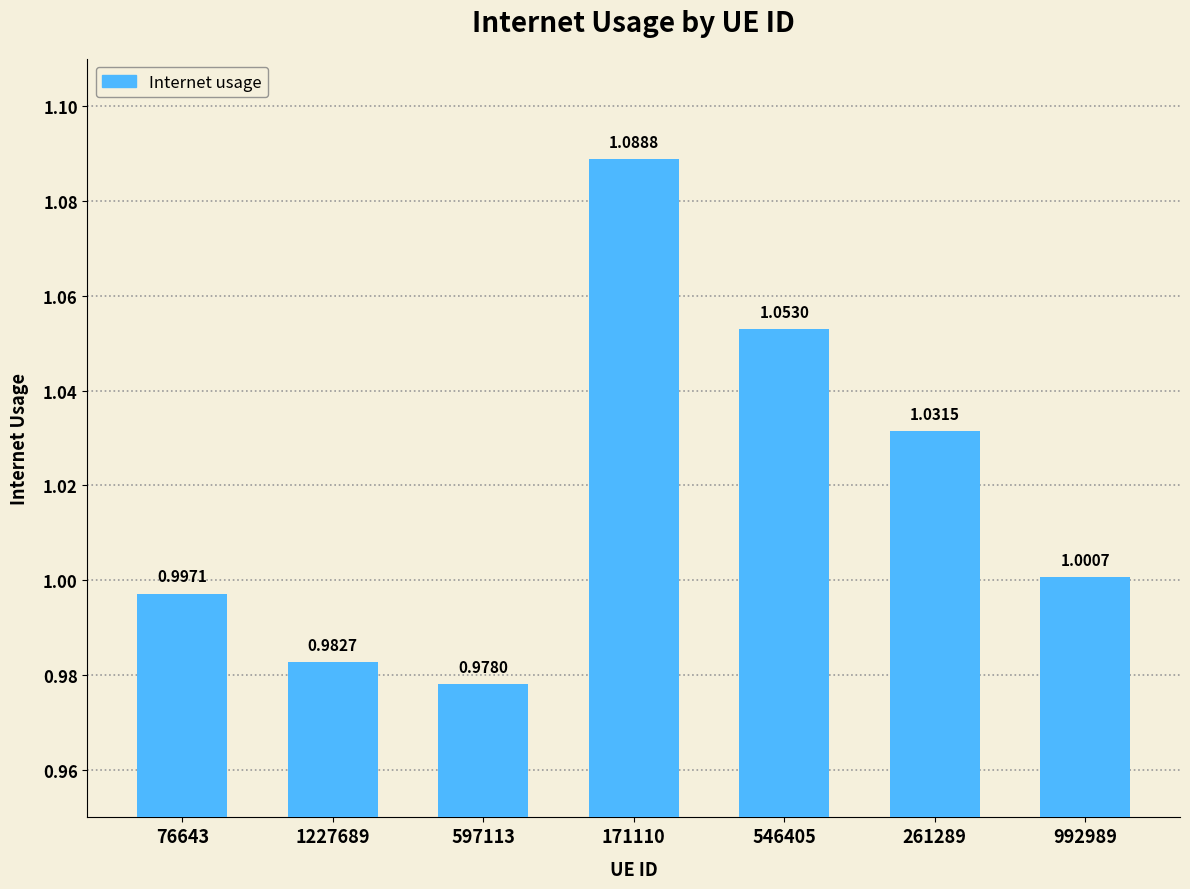

List the labels in order of value, smallest first.

597113, 1227689, 76643, 992989, 261289, 546405, 171110